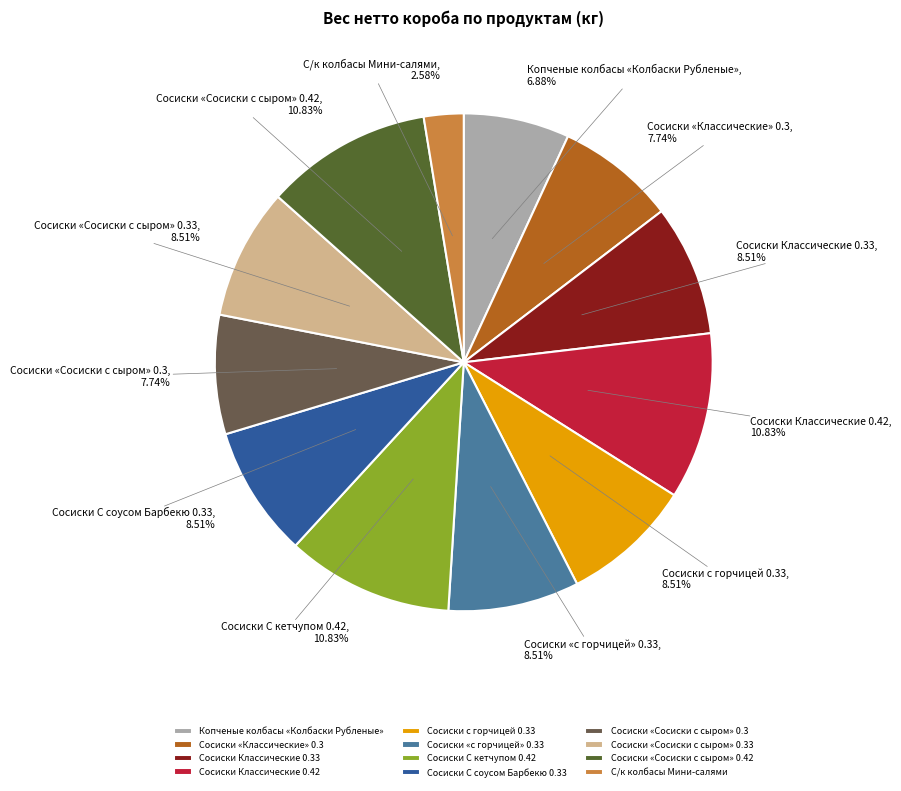

Does Сосиски «Сосиски с сыром» 0.3 account for over 50% of the chart?

No